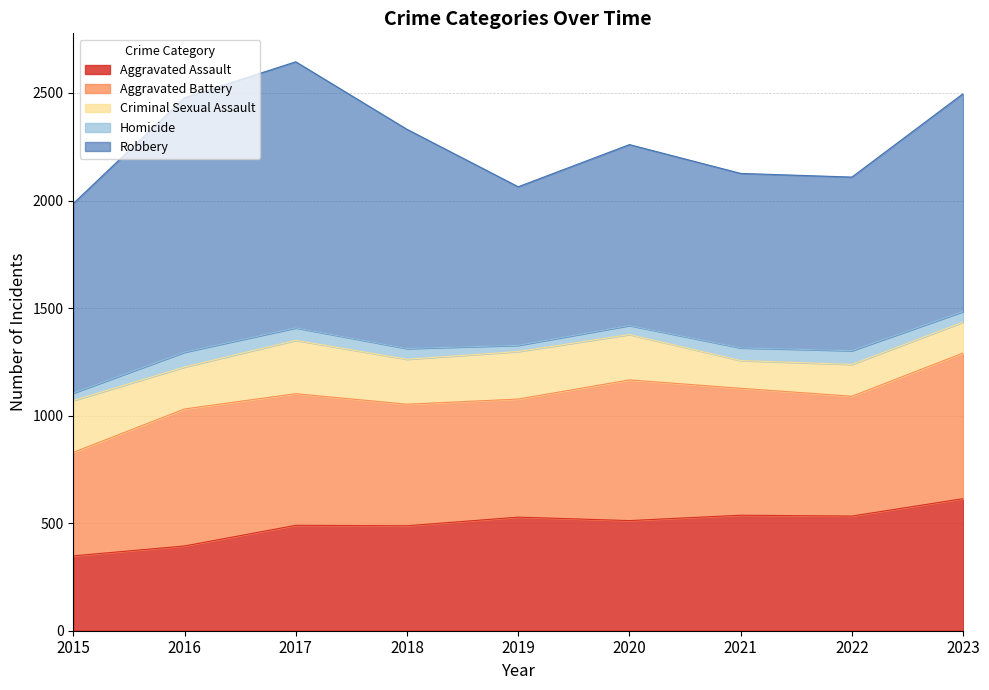

Between 2017 and 2021, which is larger?

2021